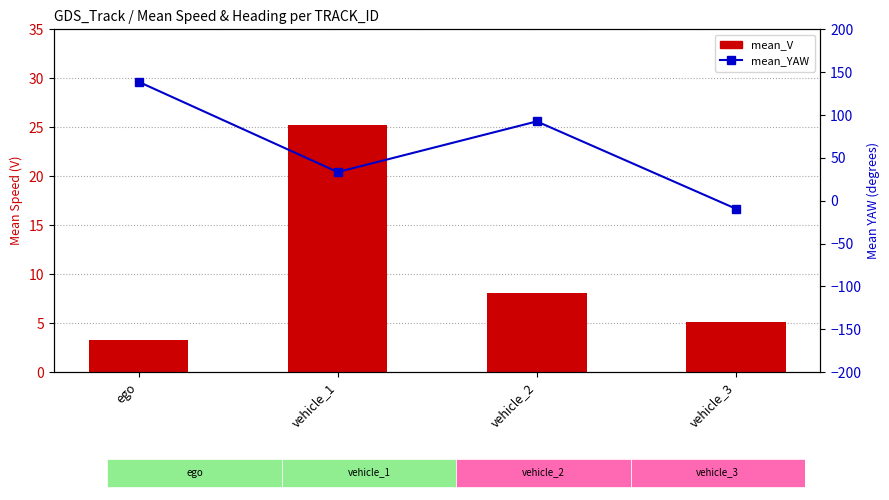

List the series in order of their overall mean, highest first.

mean_YAW, mean_V